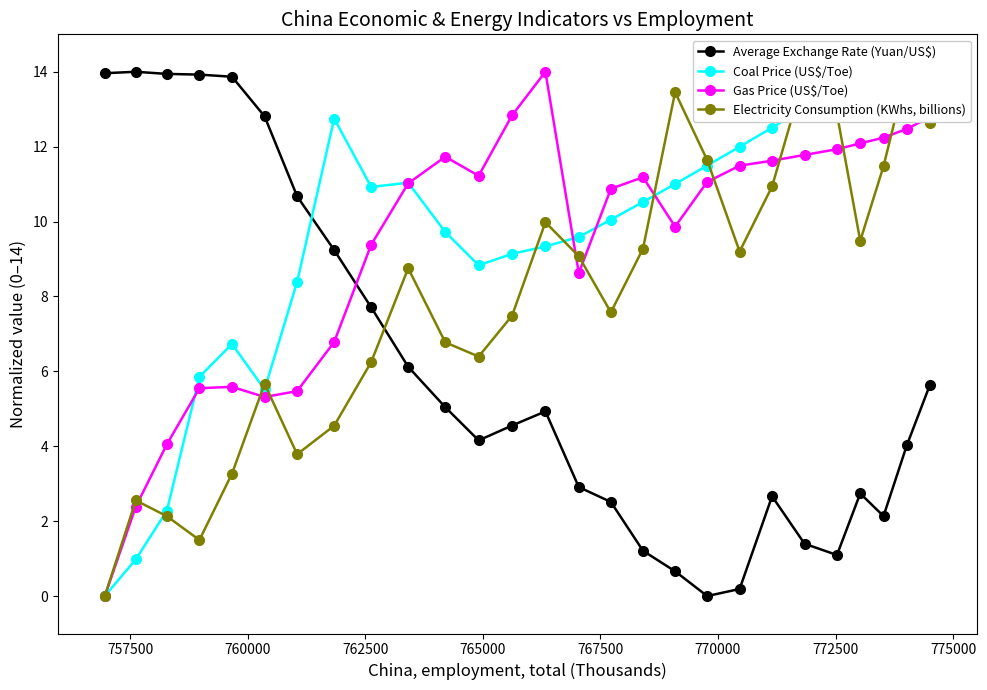

How many intersections are there between Average Exchange Rate (Yuan/US$) and Coal Price (US$/Toe)?

1